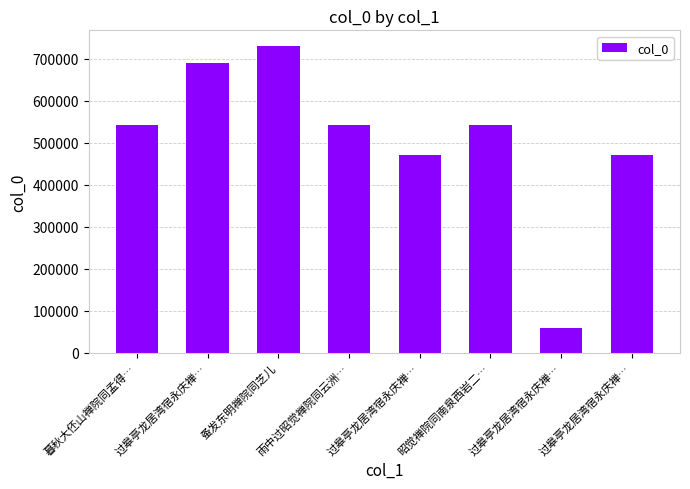

Reading left to right, transcribe all the data shown in this chart.

暮秋大伾山禅院同孟得…=541986	过皋亭龙居湾宿永庆禅…=691594	蚤发东明禅院同芝儿=731733	雨中过昭觉禅院同云洲…=542143	过皋亭龙居湾宿永庆禅…=470565	昭觉禅院同南泉西岩二…=542003	过皋亭龙居湾宿永庆禅…=58142	过皋亭龙居湾宿永庆禅…=470564